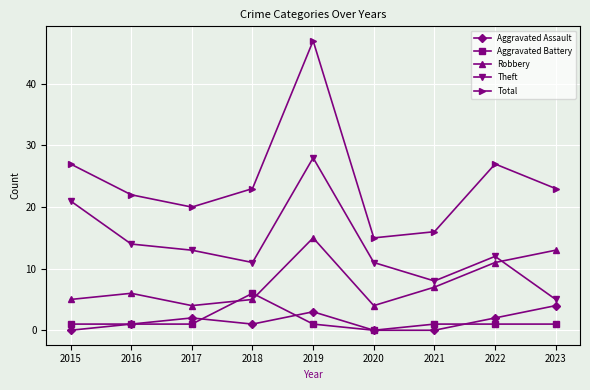

What is the total value across all series at 2021?

32